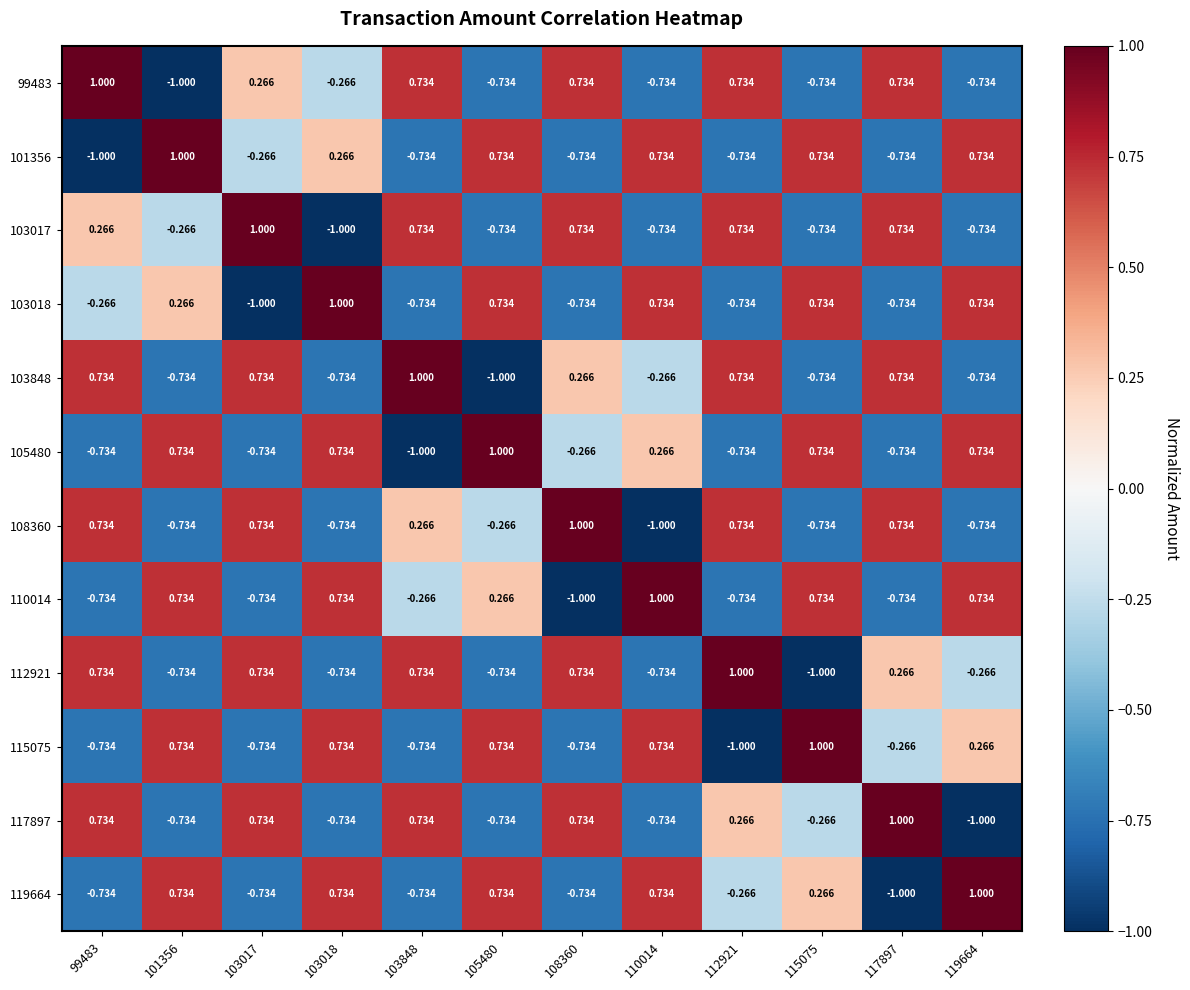

Is the value of 112921 at 117897 greater than the value of 115075 at 99483?

Yes